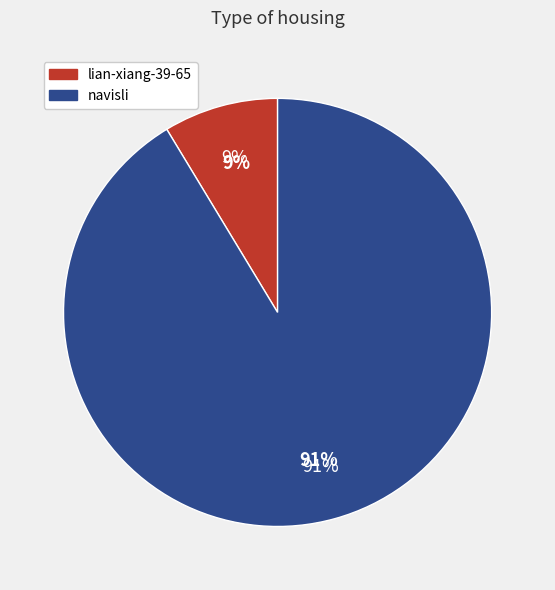

Is the sum of navisli and lian-xiang-39-65 greater than half?

Yes